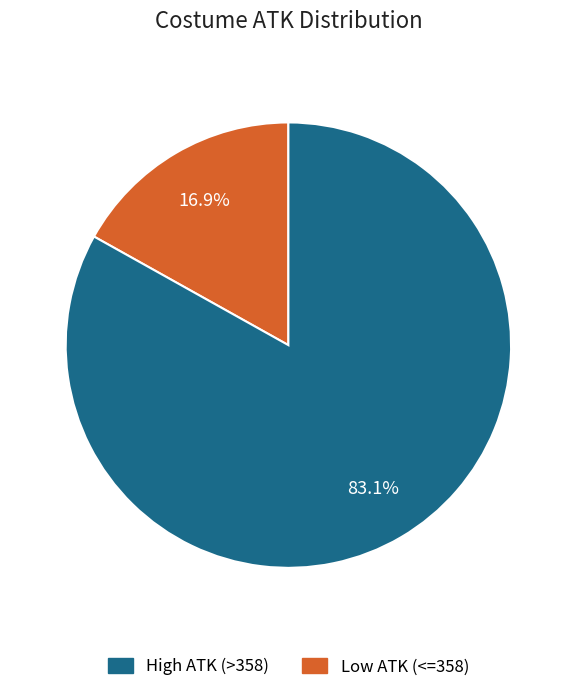

Is there a majority slice in this chart?

Yes